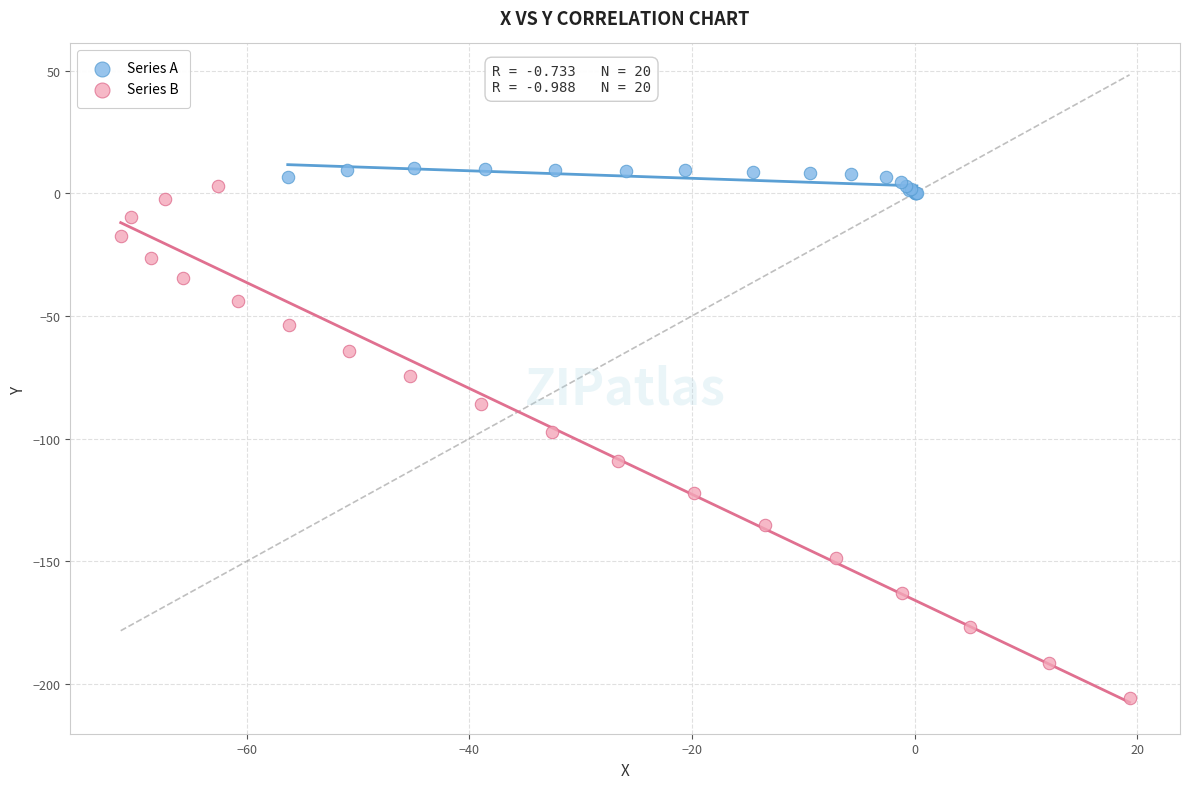

Which series has the largest Y range (max minus min)?

Series B